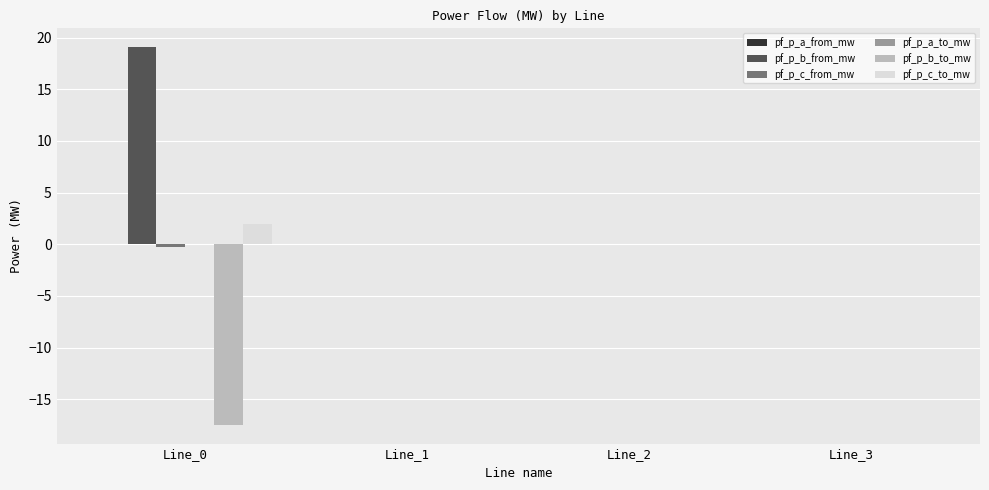

The value of pf_p_b_from_mw at Line_1 is 0.0. True or false?

True